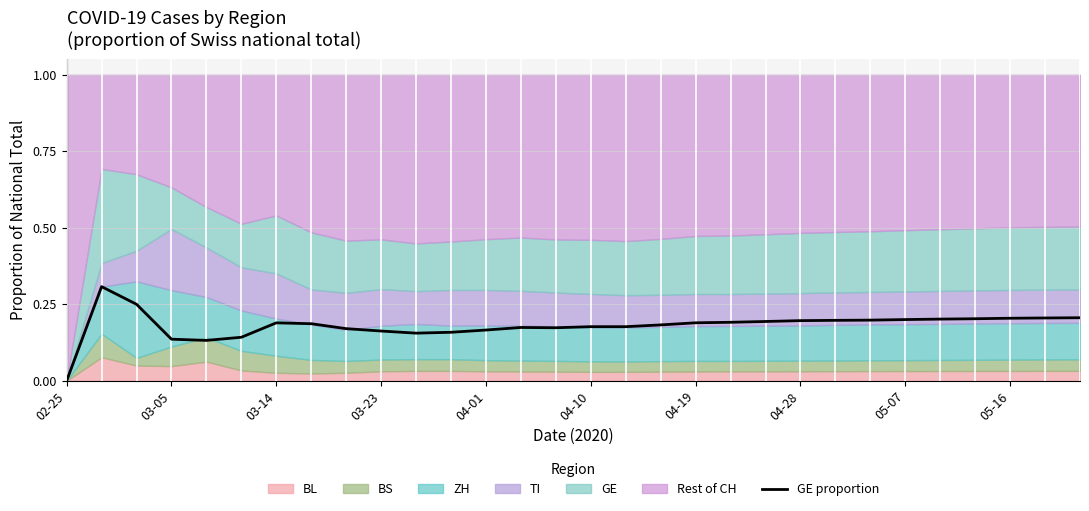

How many values exceed 0?

29